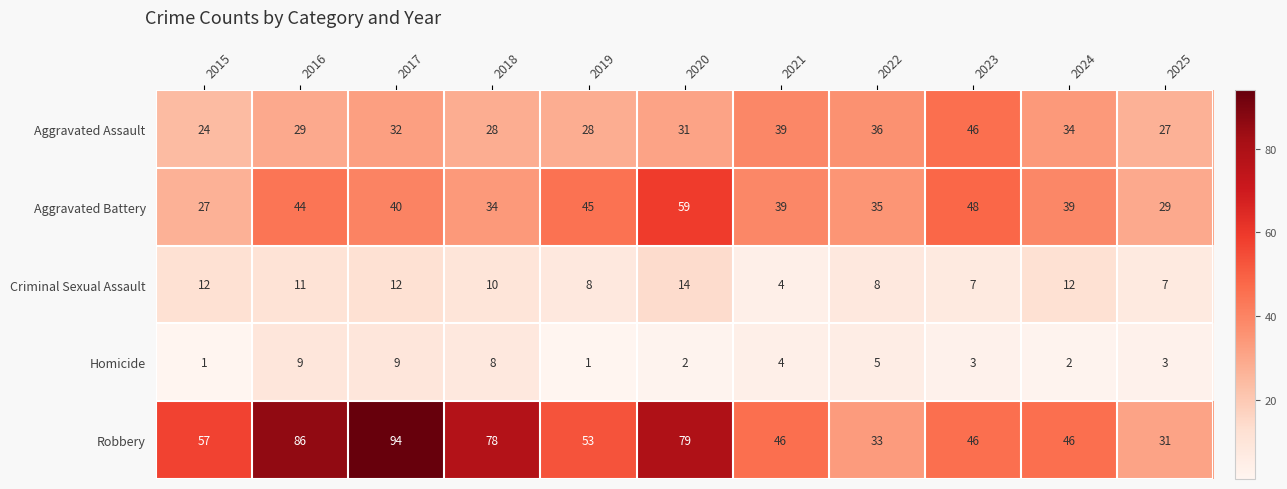

How many data points does each series have?

11